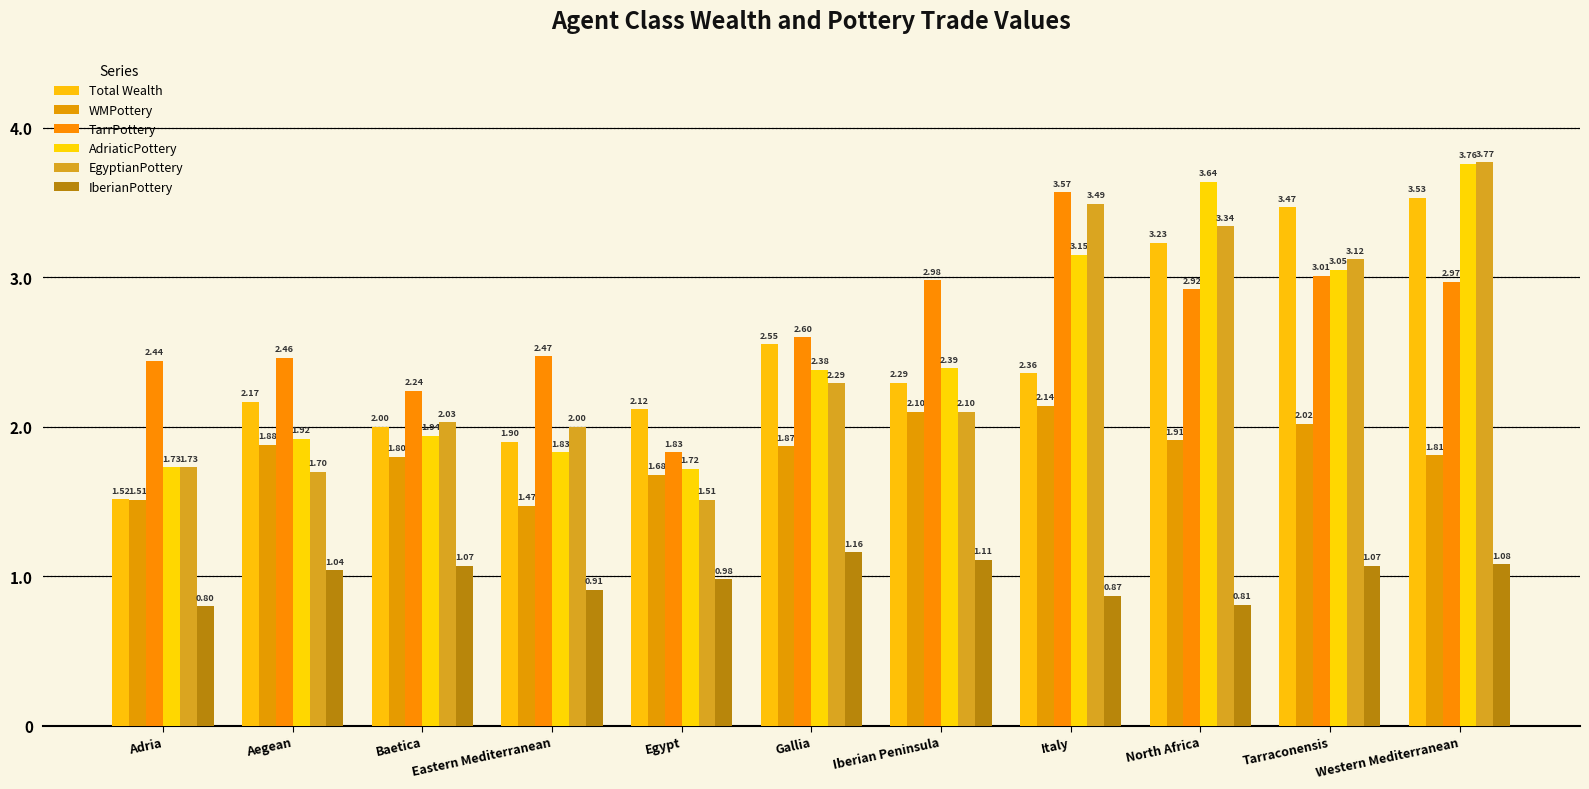

How many values in the TarrPottery series are below 2?

1